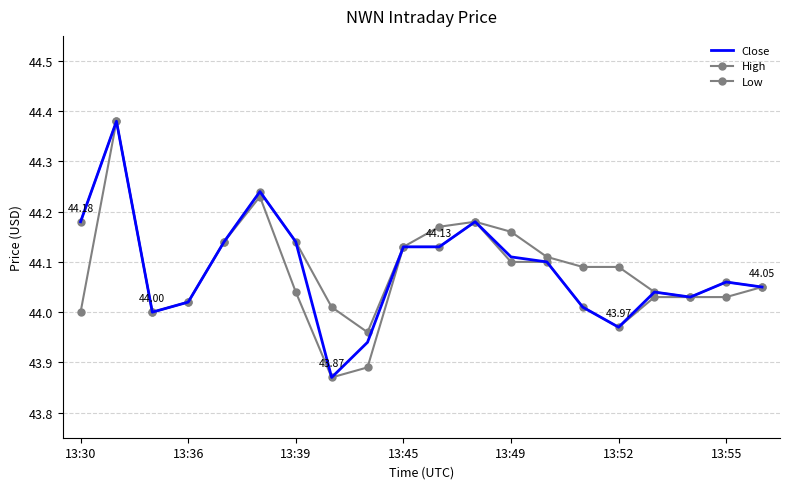

True or false: High and Low intersect in this chart.

False